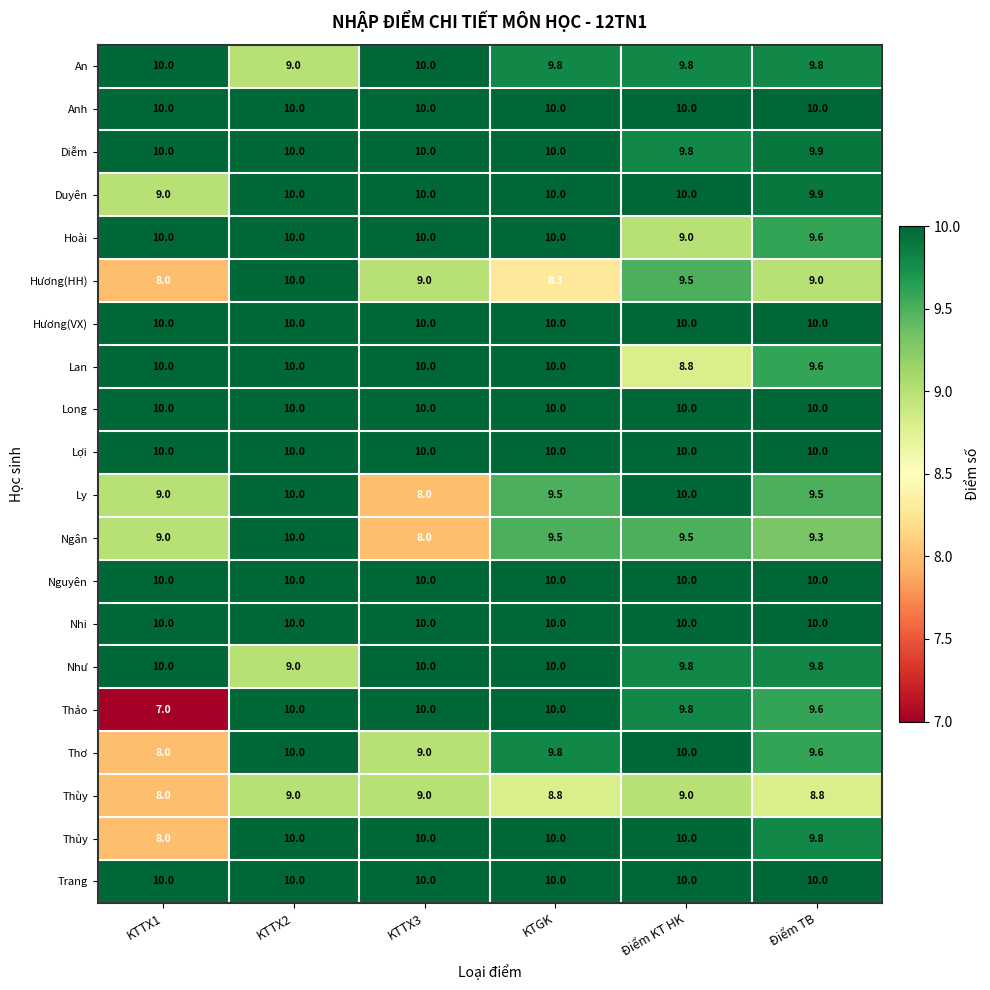

What is the total value across all series at KTTX3?

193.0